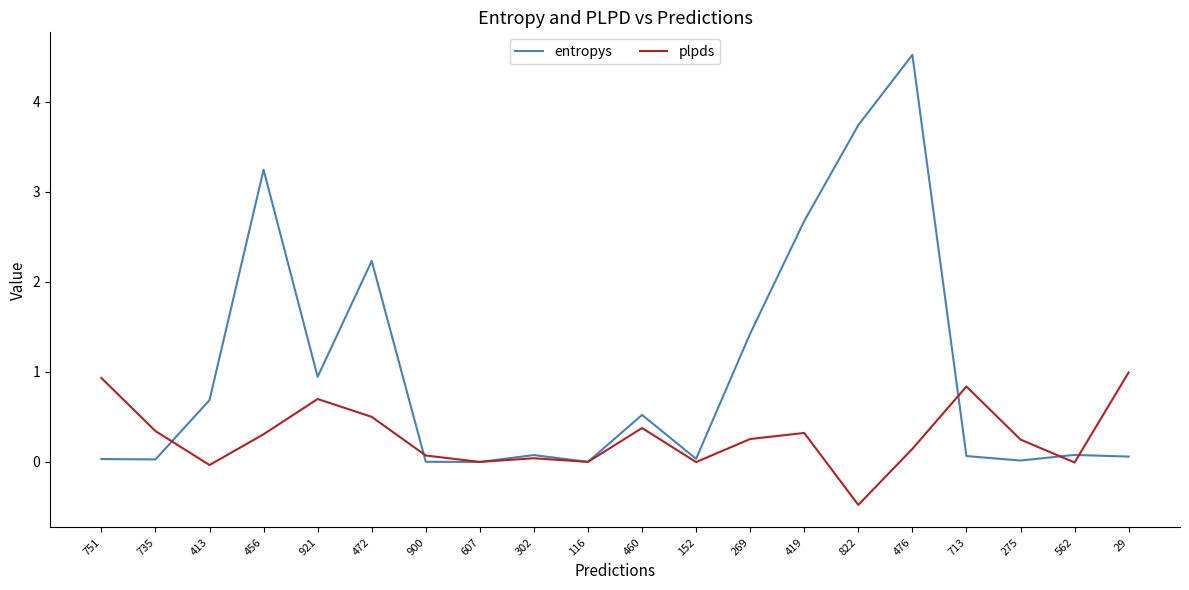

The entropys series shows 2.7 at 419. True or false?

True